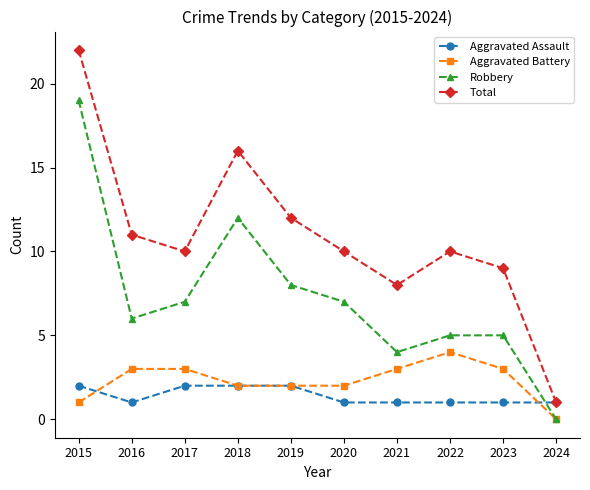

Count the number of data series in this chart.

4